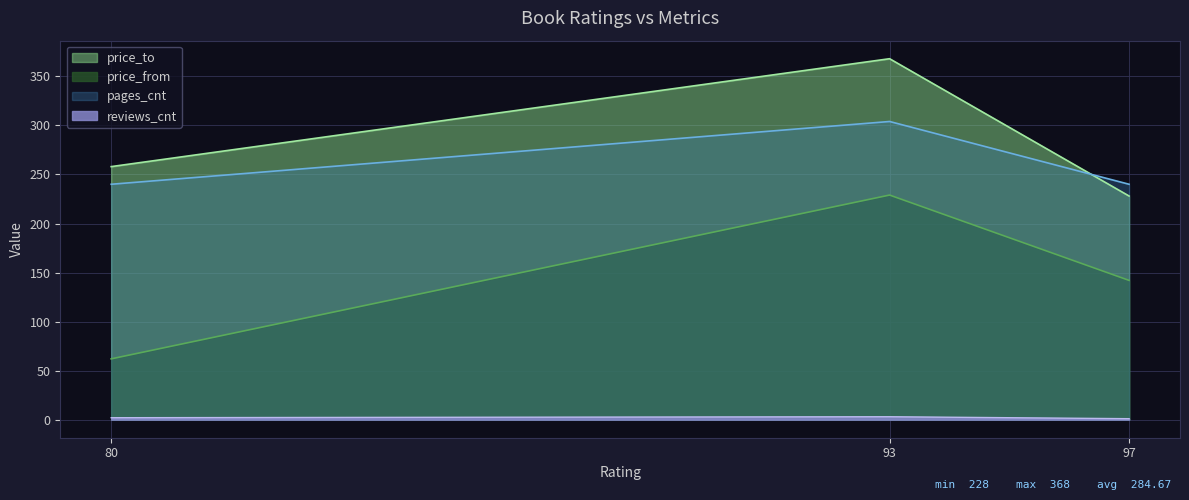

At which category is the sum across all series the highest?

93